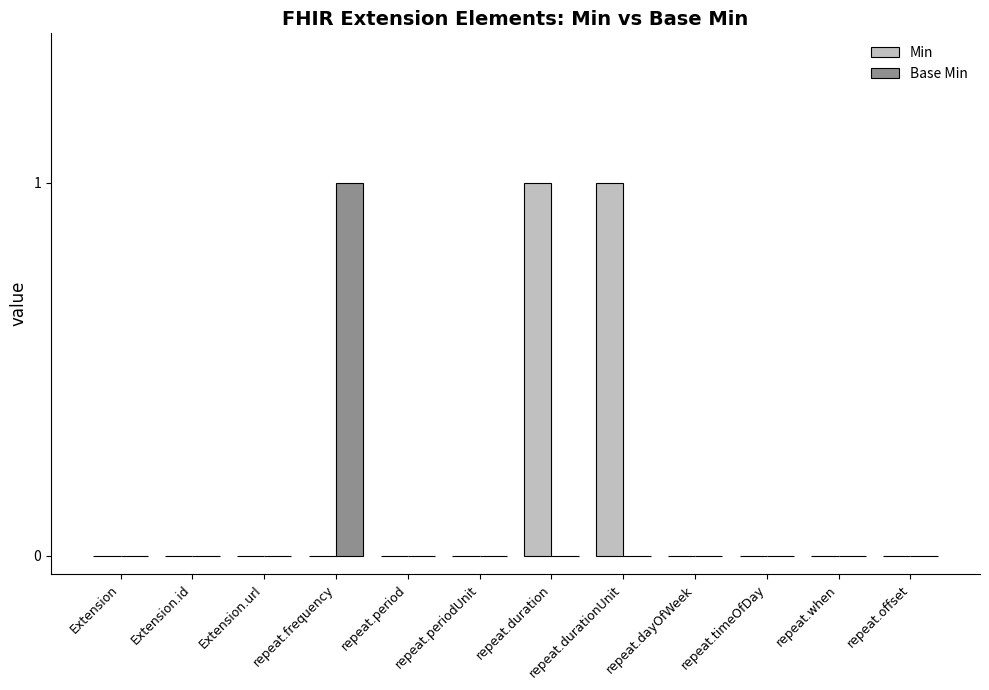

Which series has the largest total across all categories?

Min